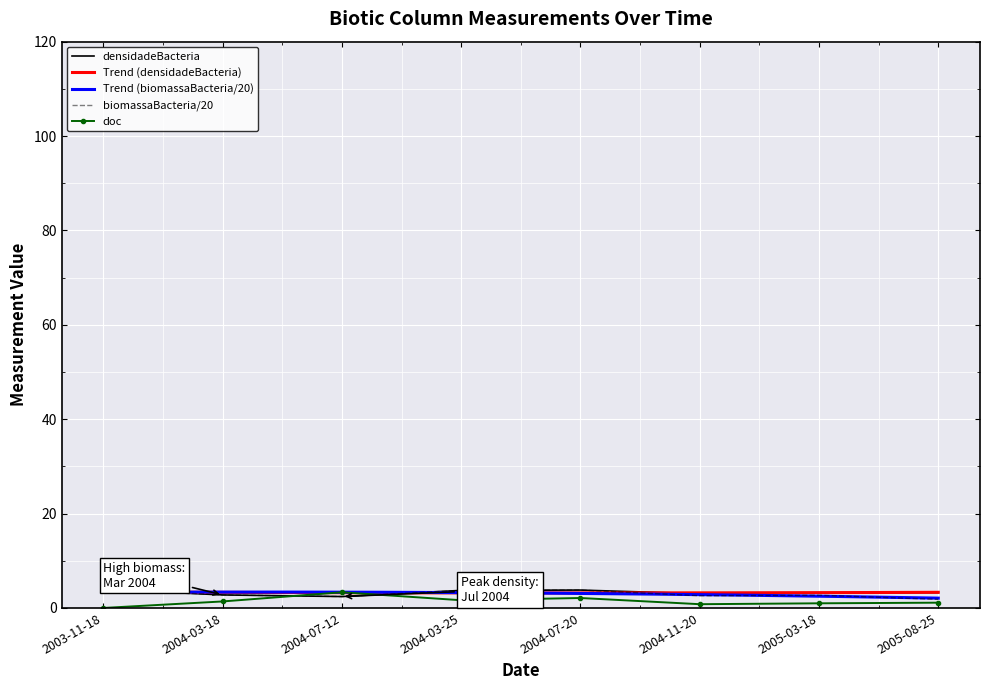

Reading right to left, extract all data points from this chart.

densidadeBacteria: 2005-08-25=3.2	2005-03-18=3.2	2004-11-20=3.0	2004-07-20=3.8	2004-03-25=3.7	2004-07-12=2.4	2004-03-18=2.8	2003-11-18=4.0
biomassaBacteria: 2005-08-25=1.8	2005-03-18=2.7	2004-11-20=2.6	2004-07-20=3.8	2004-03-25=3.7	2004-07-12=2.4	2004-03-18=2.8	2003-11-18=4.0
doc: 2005-08-25=1.1	2005-03-18=1.0	2004-11-20=0.8	2004-07-20=2.1	2004-03-25=1.6	2004-07-12=3.3	2004-03-18=1.4	2003-11-18=0.0